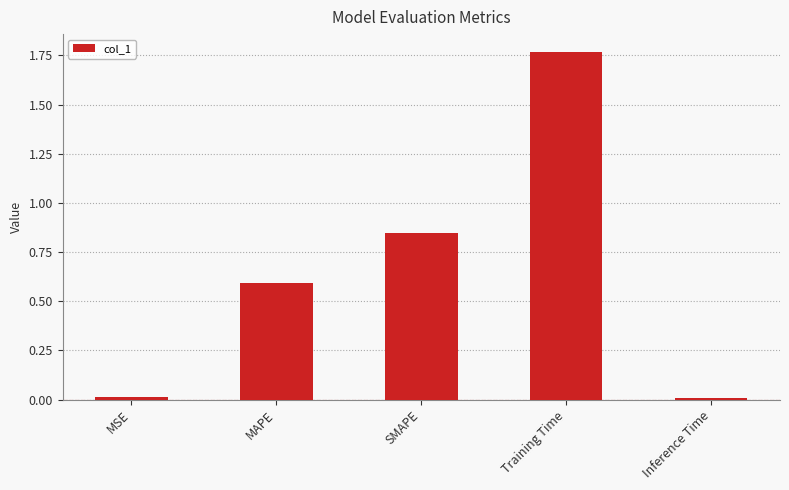

The chart shows a value of 2.3 at Training Time. True or false?

False